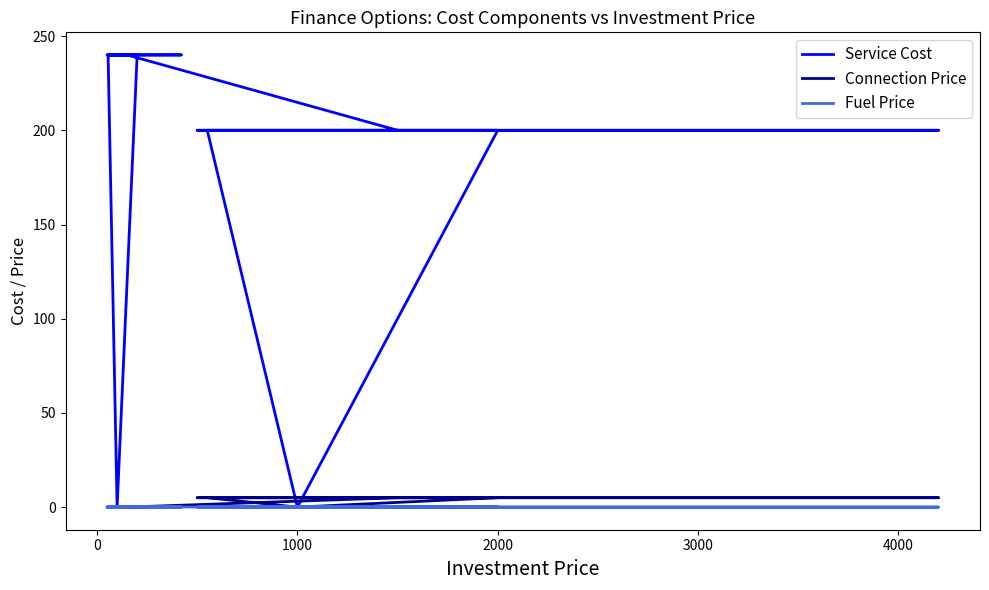

Reading right to left, transcribe all the data shown in this chart.

Service Cost: 240.0	240.0	240.0	0.0	240.0	240.0	240.0	200.0	200.0	200.0	0.0	200.0	200.0	200.0
Connection Price: 0.0	0.0	0.0	0.0	0.0	0.0	0.0	5.0	5.0	5.0	0.0	5.0	5.0	5.0
Fuel Price: 0.1	0.0	0.0	0.0	0.1	0.1	0.1	0.0	0.0	0.0	0.0	0.0	0.0	0.0